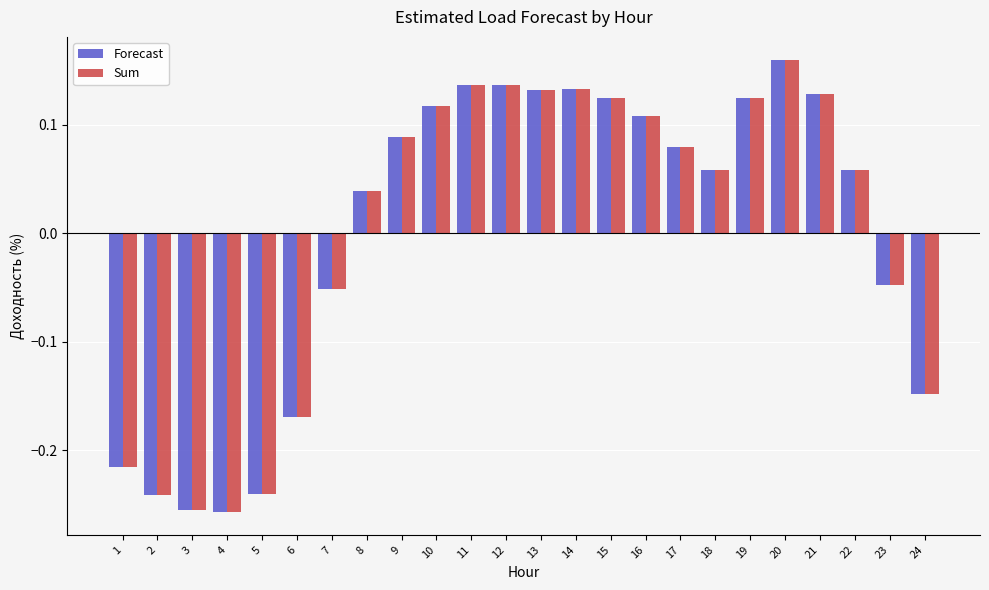

The value of Sum at 20 is 0.1. True or false?

False